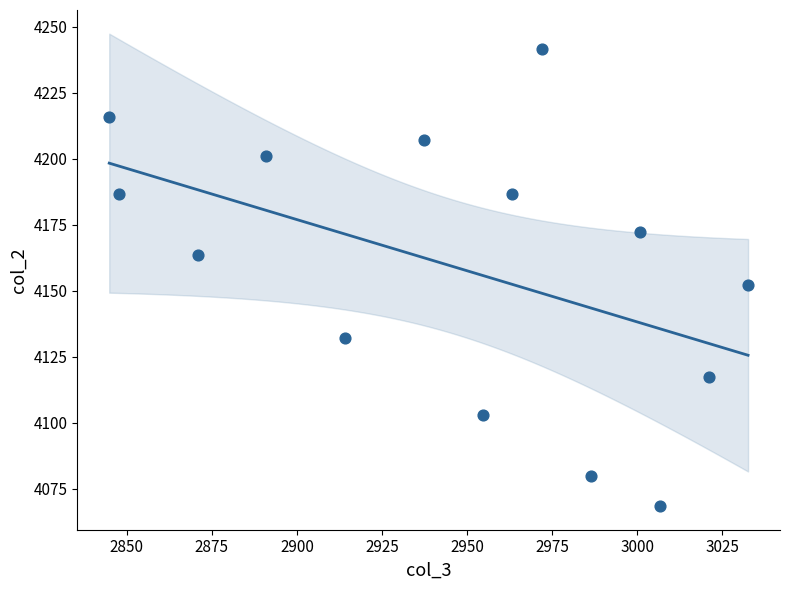

What is the range of Y values (max minus min)?

173.3